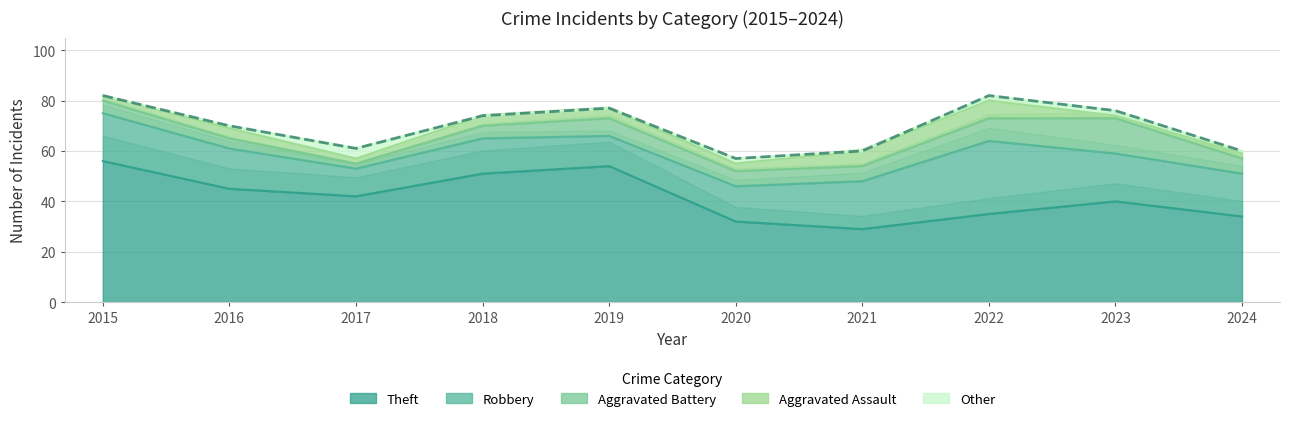

What is the average value of the Aggravated Assault series?

4